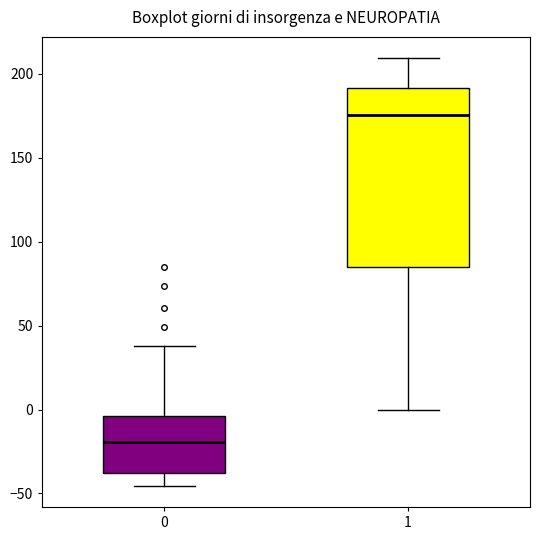

Reading left to right, transcribe this box plot: for each box, give where its median line is, the range the box spans, and where its two whiskers end, as read against the y-axis. The values are not printed on the chart, so give them approximately, as read against the axis.

0: median -20, box -40 to -5, whiskers -45 to 40
1: median 175, box 85 to 190, whiskers 0 to 210